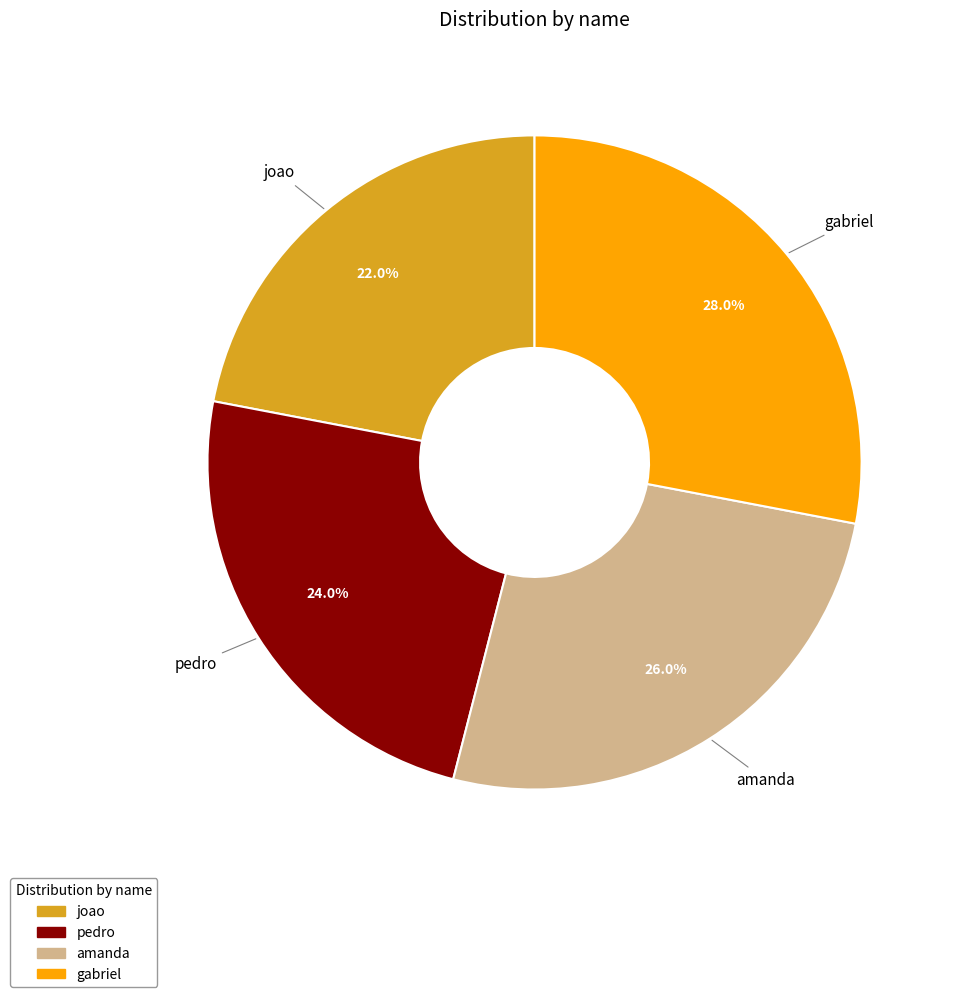

How many segments does this pie chart have?

4